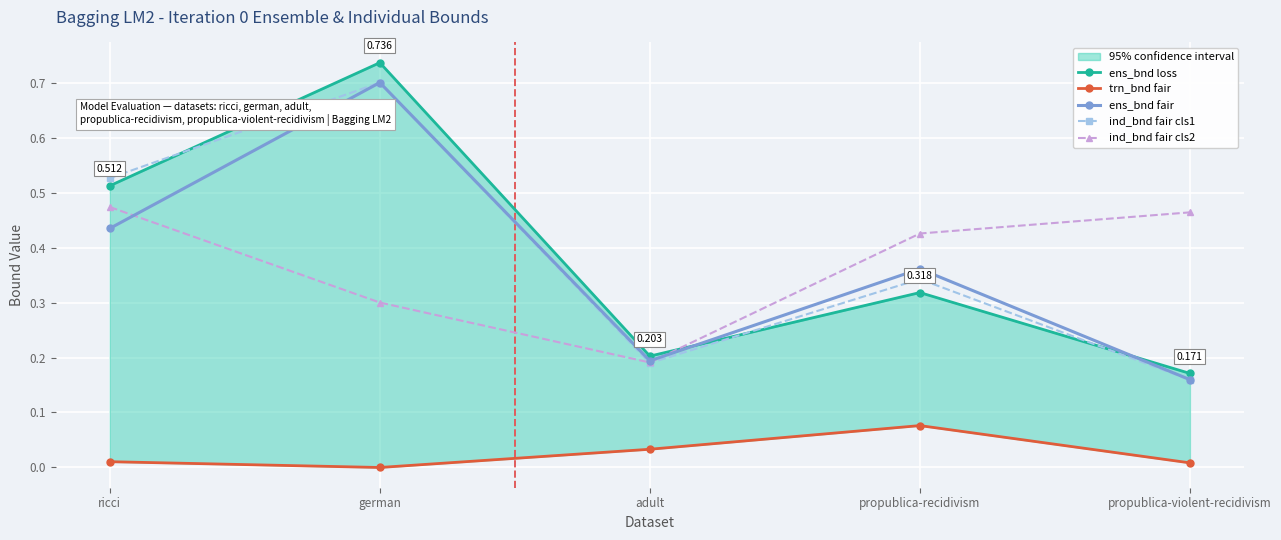

How many lines are shown in the chart?

5